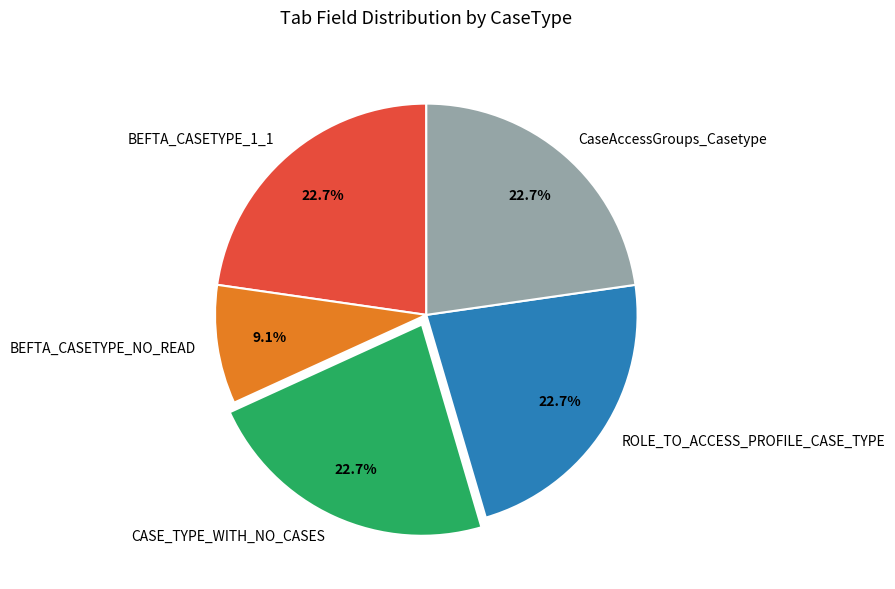

Is ROLE_TO_ACCESS_PROFILE_CASE_TYPE the majority of the pie?

No